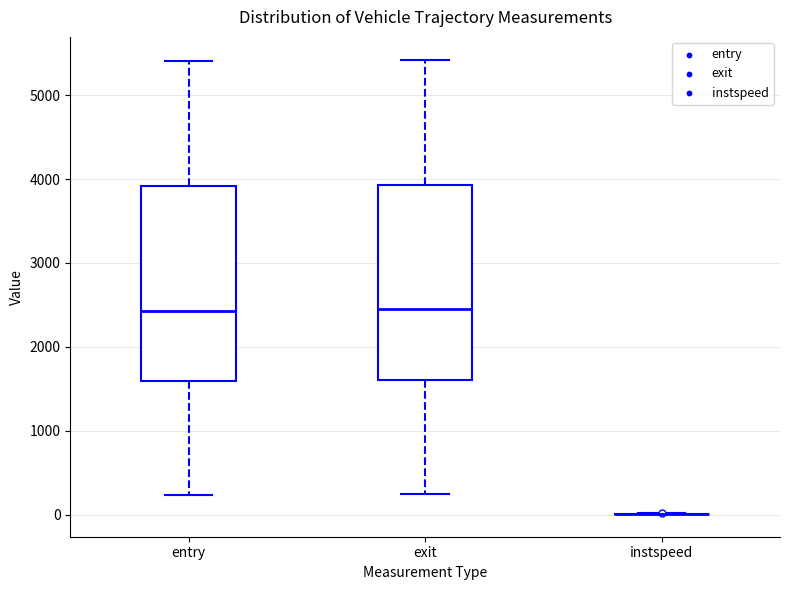

Reading left to right, transcribe this box plot: for each box, give where its median line is, the range the box spans, and where its two whiskers end, as read against the y-axis. The values are not printed on the chart, so give them approximately, as read against the axis.

entry: median 2400, box 1600 to 3900, whiskers 200 to 5400
exit: median 2400, box 1600 to 3900, whiskers 200 to 5400
instspeed: box collapsed to a line at 0, whiskers 0 to 0